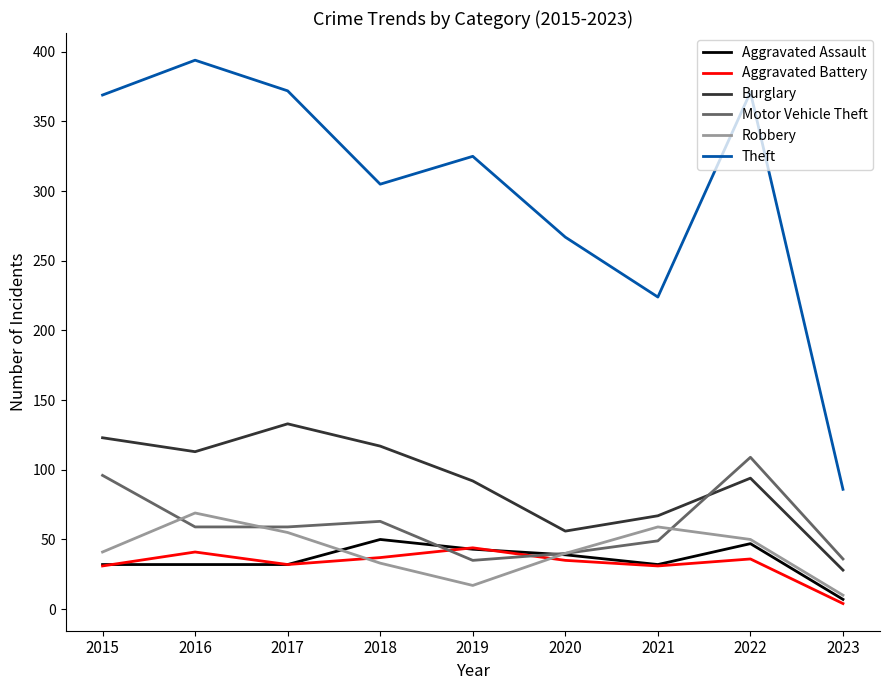

How many interior local peaks does the Burglary series have?

2